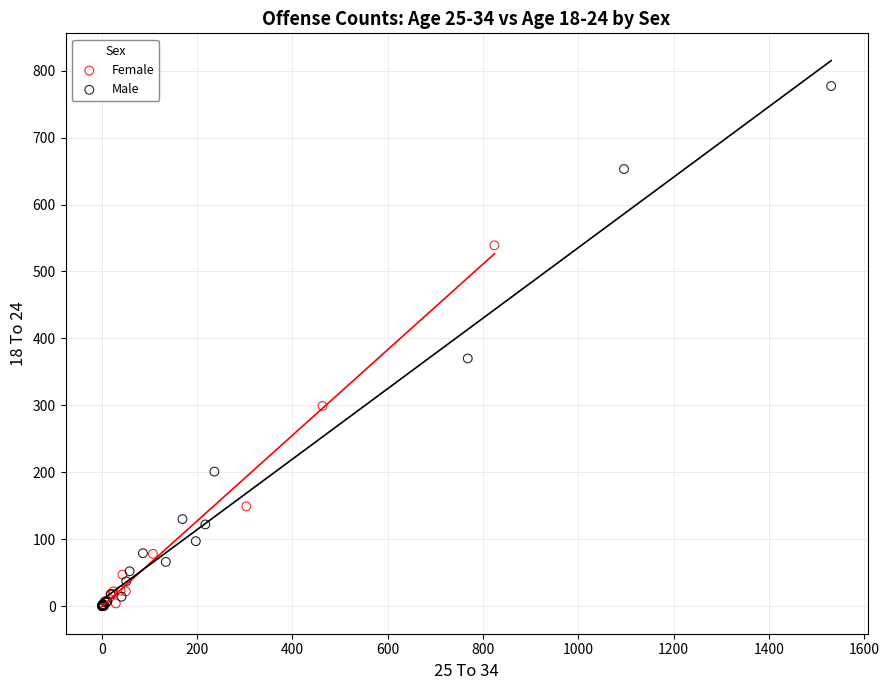

Which series reaches the maximum Y coordinate?

Male